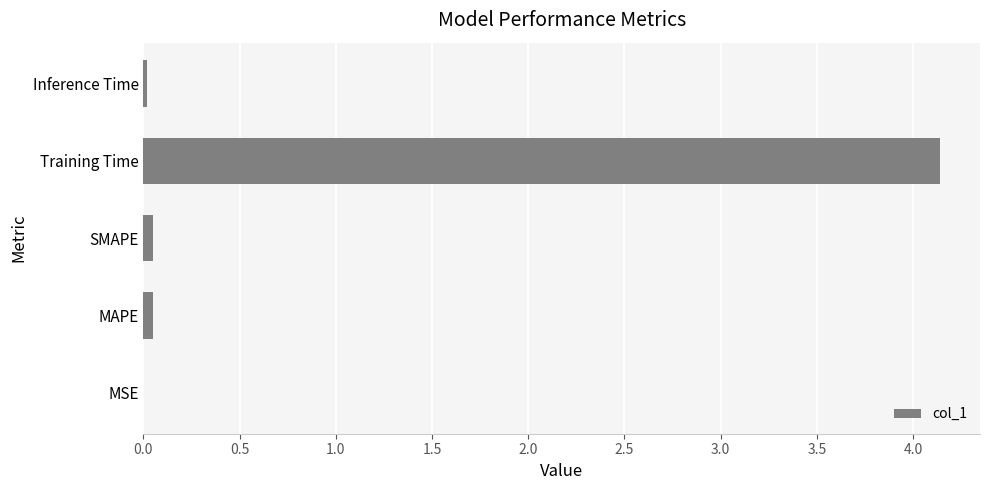

What is the greatest value displayed?

4.1